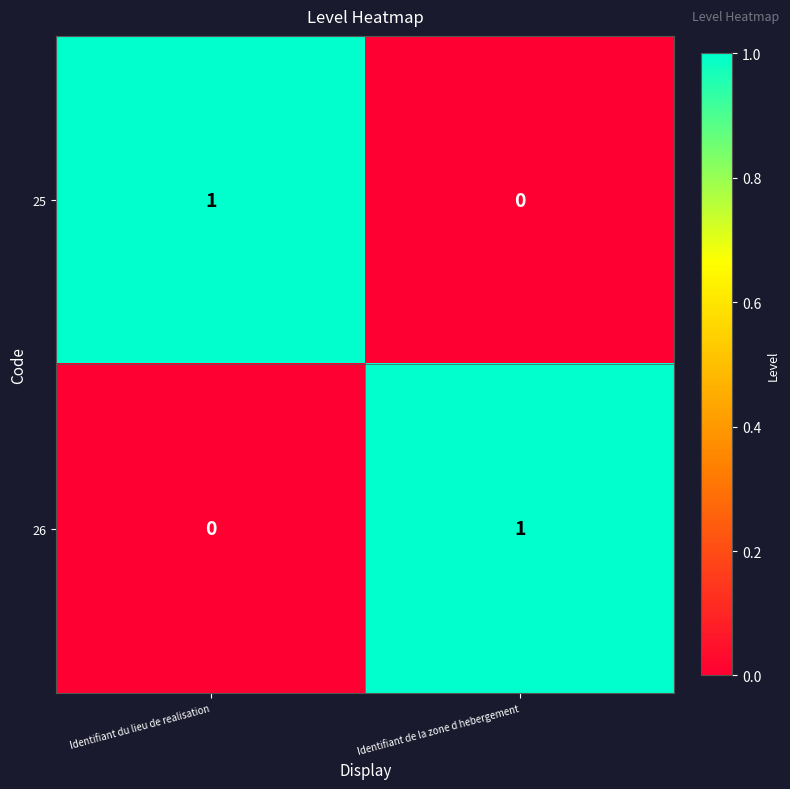

Is it true that 25 equals 2 at Identifiant du lieu de realisation?

False